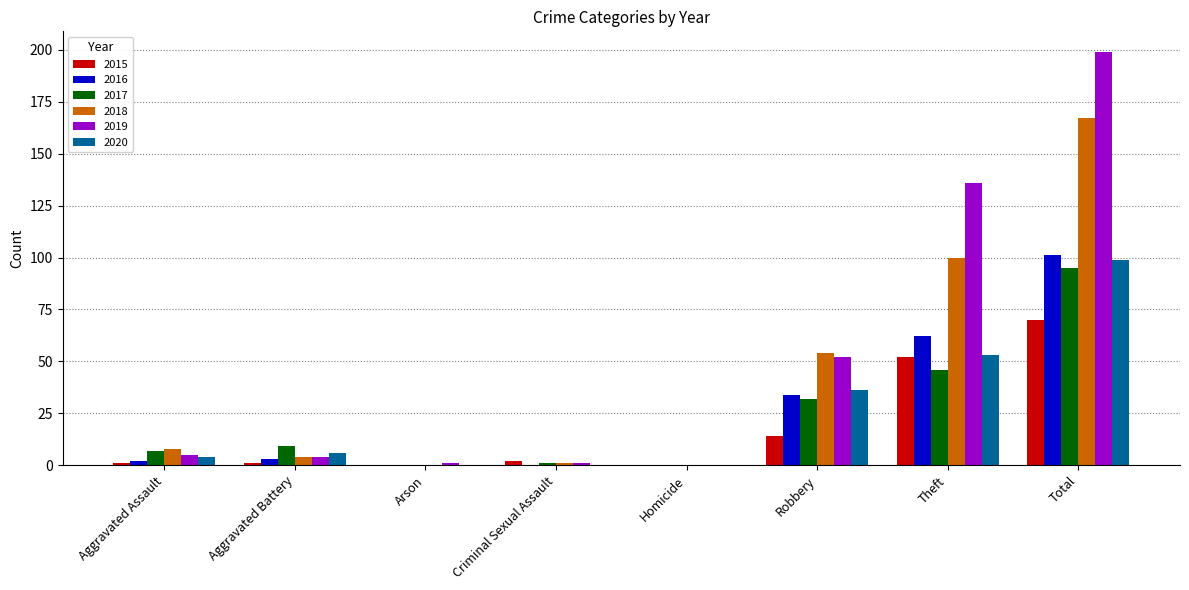

Which series has the largest total across all categories?

2019